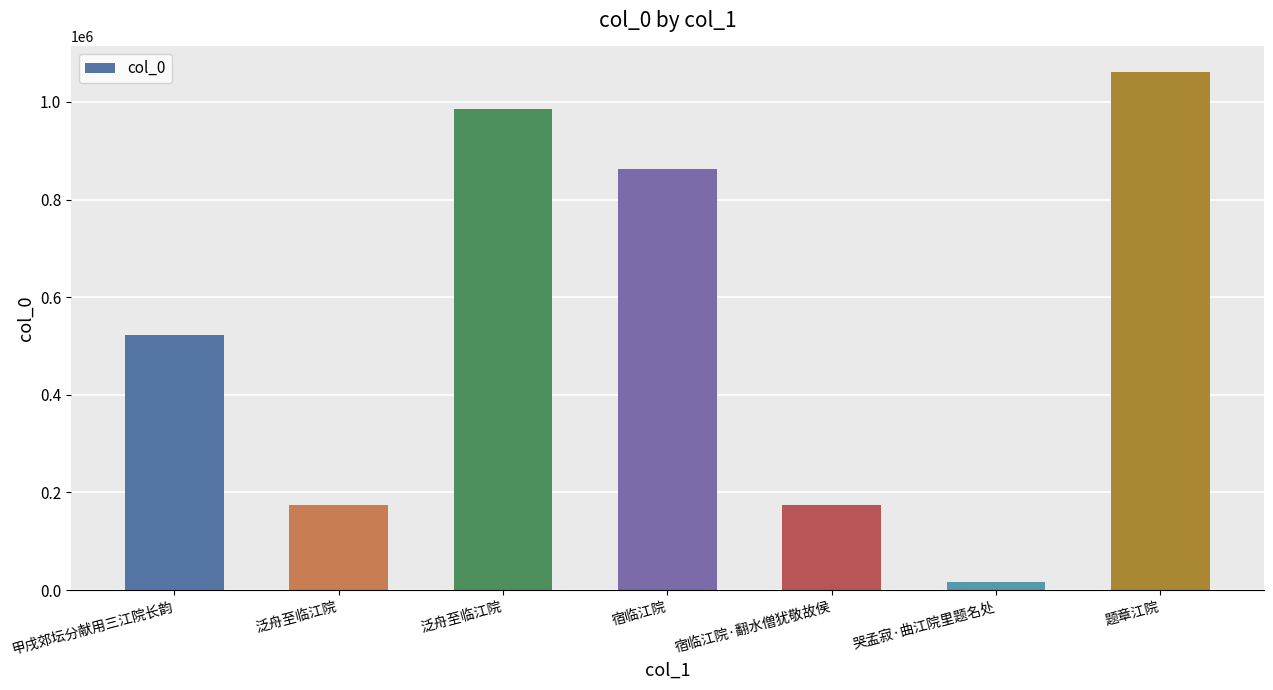

Reading right to left, extract all data points from this chart.

1060459	16276	173396	862680	985124	174257	521821